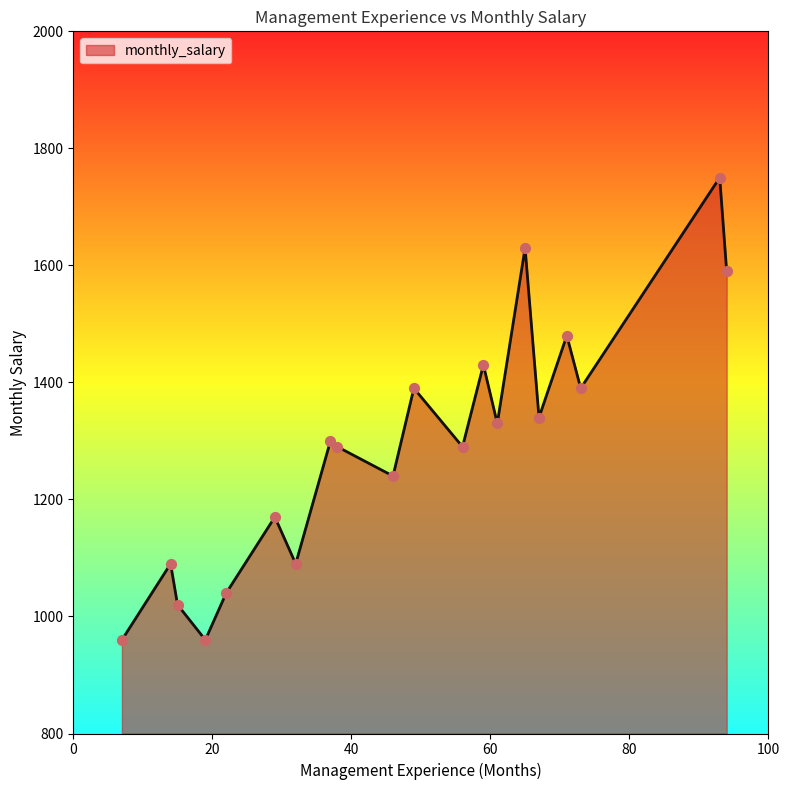

What is the smallest value displayed?

960